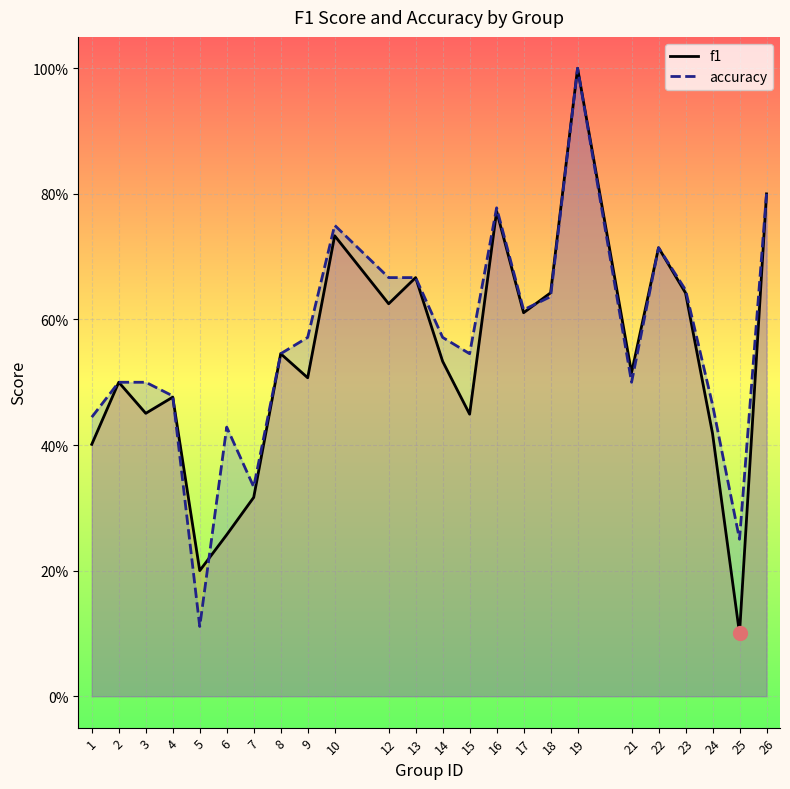

Between 15 and 25, which series saw the biggest shift?

f1